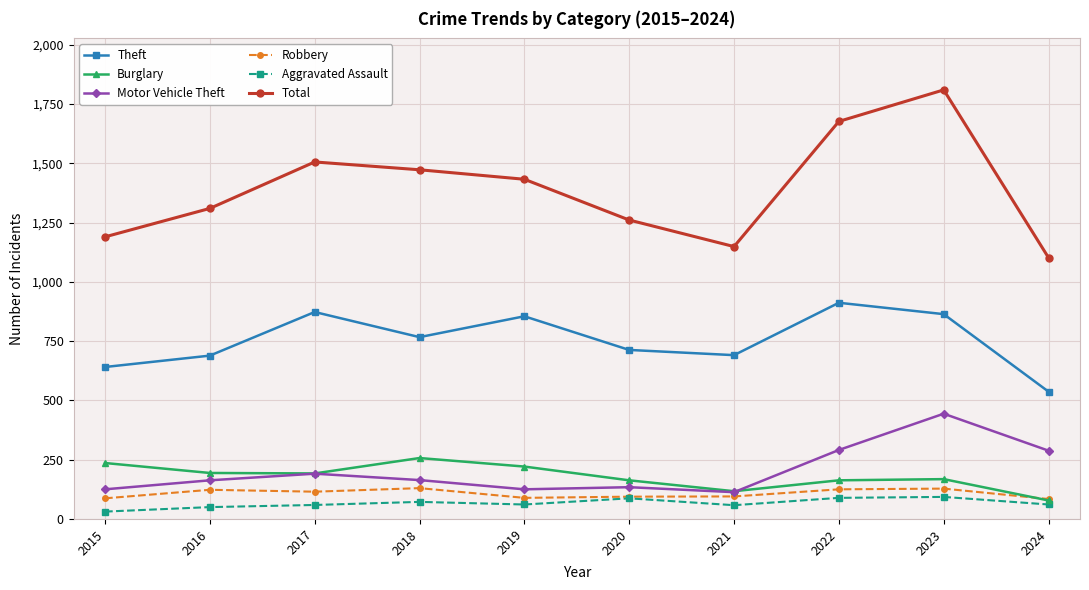

At which category is the sum across all series the highest?

2023